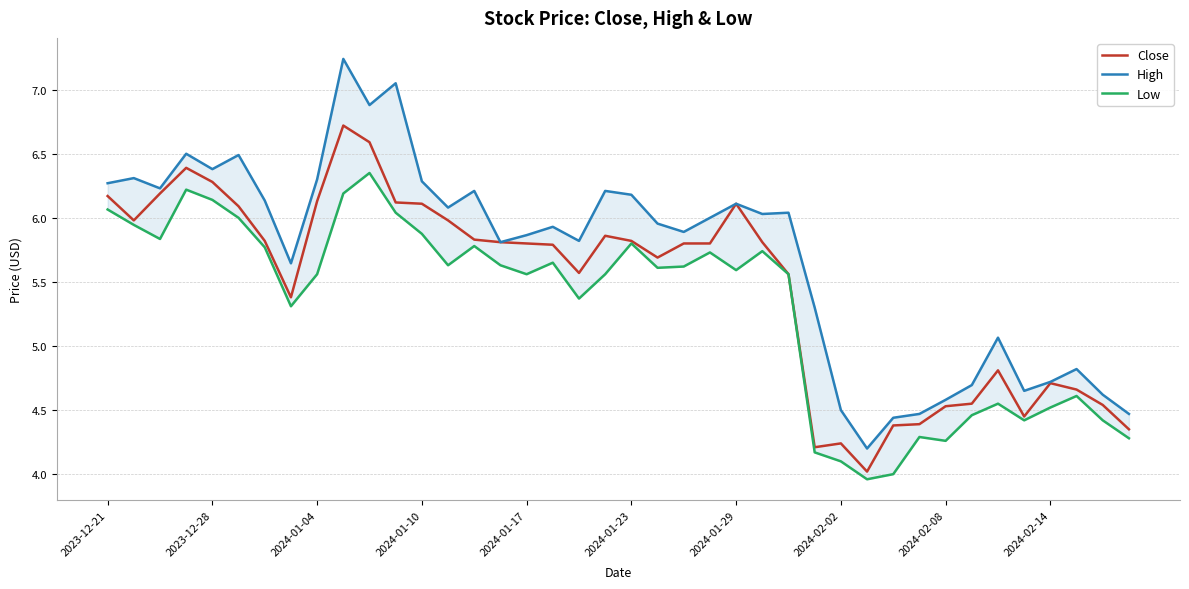

What is the difference between the maximum and second lowest values in the High series?

2.8